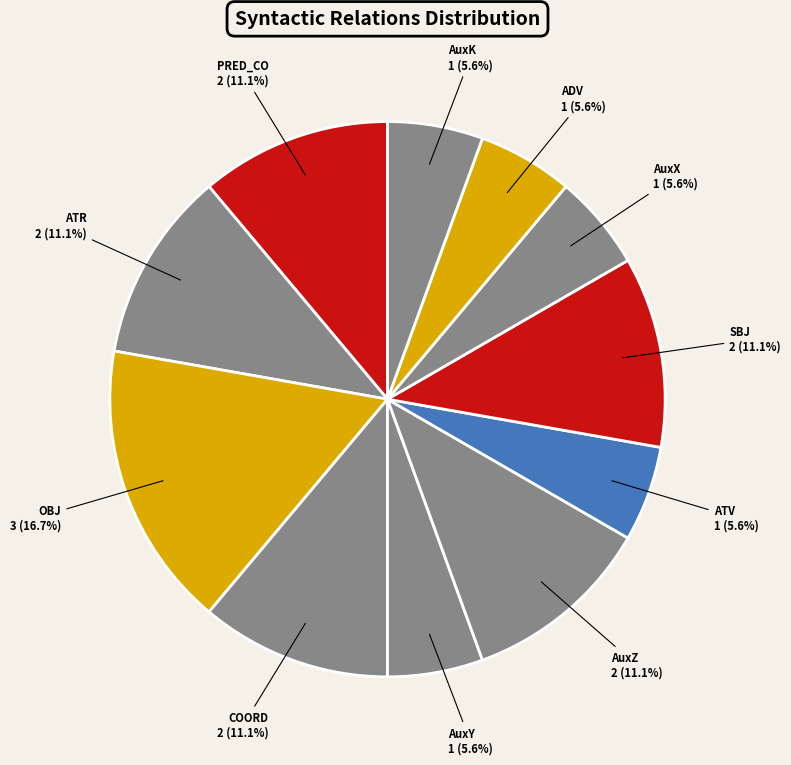

What is the largest slice in the pie chart?

OBJ